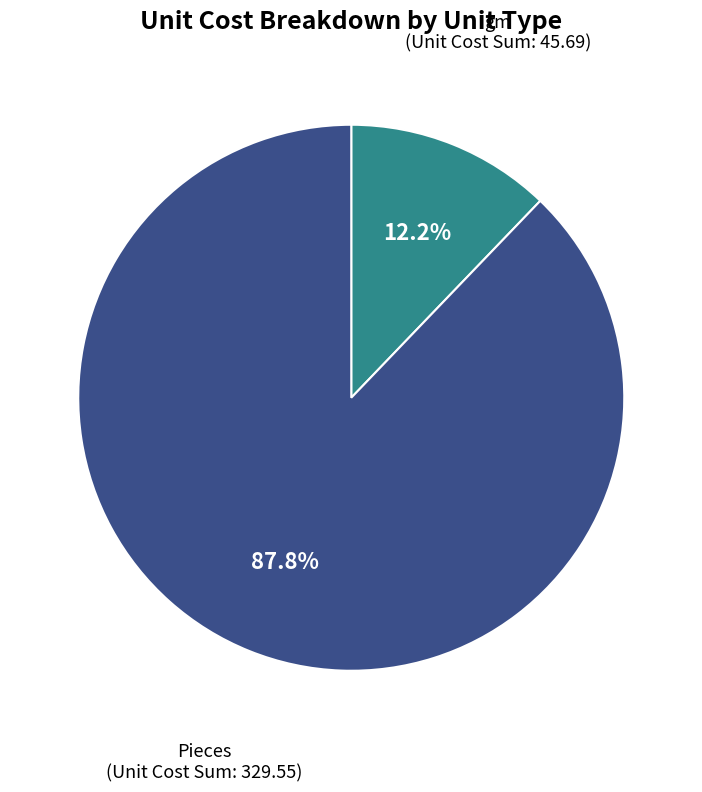

Is there any slice that represents more than half of the pie?

Yes